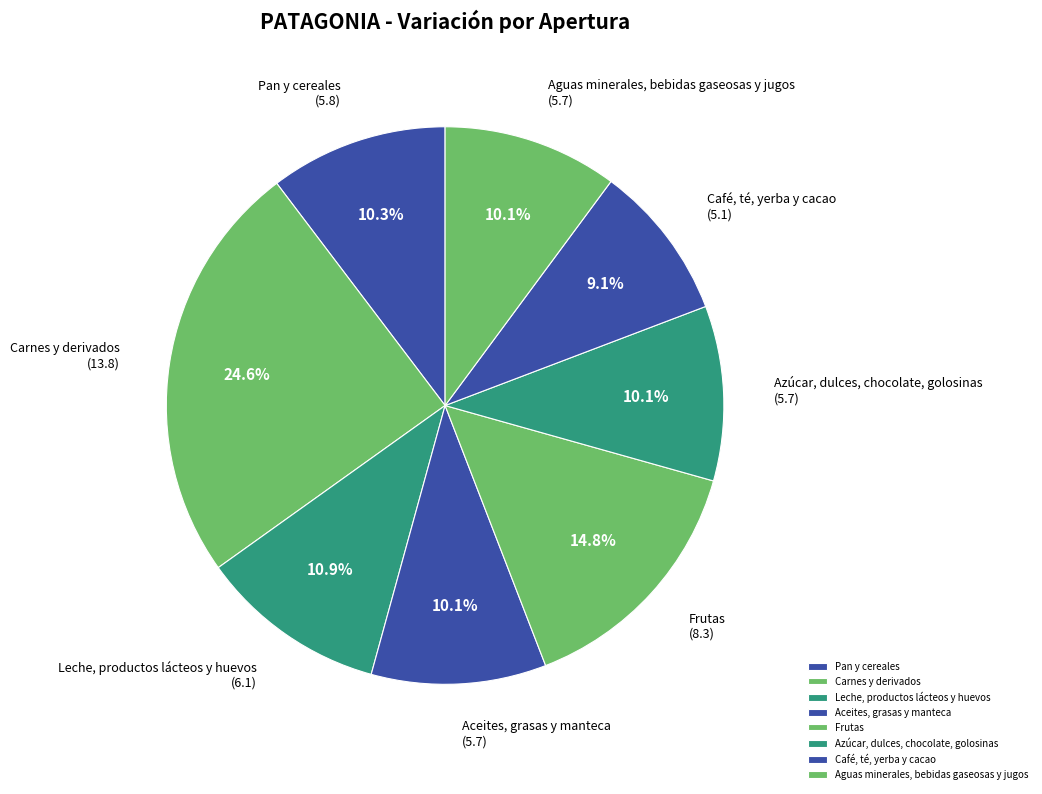

Is it true that Frutas is 15% of the pie?

True